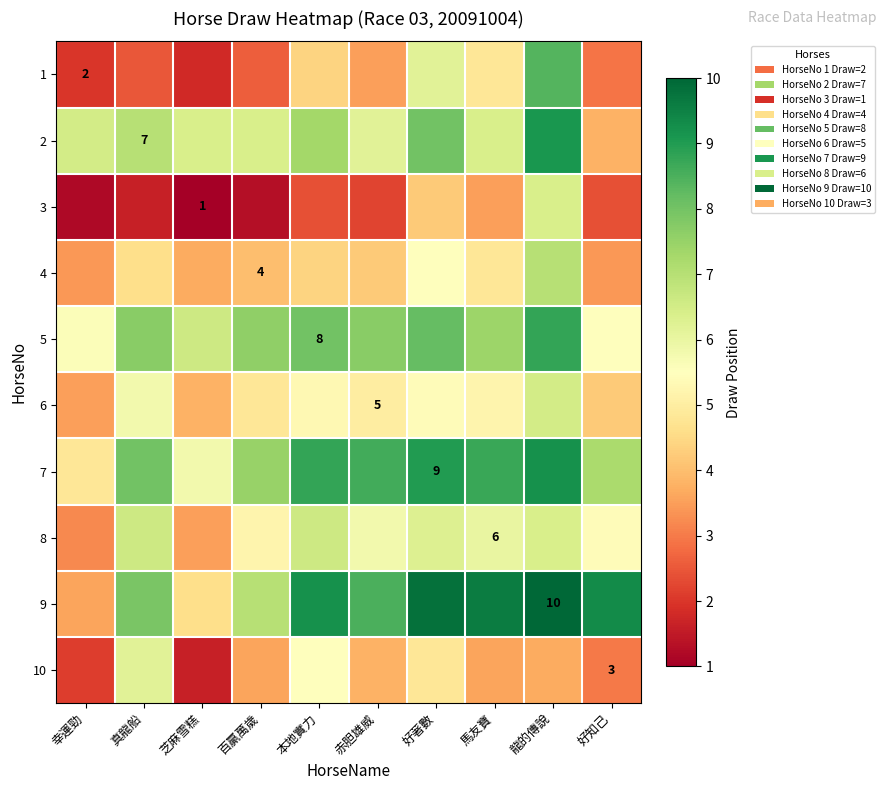

Read the 1 value at 馬友寶.

4.8